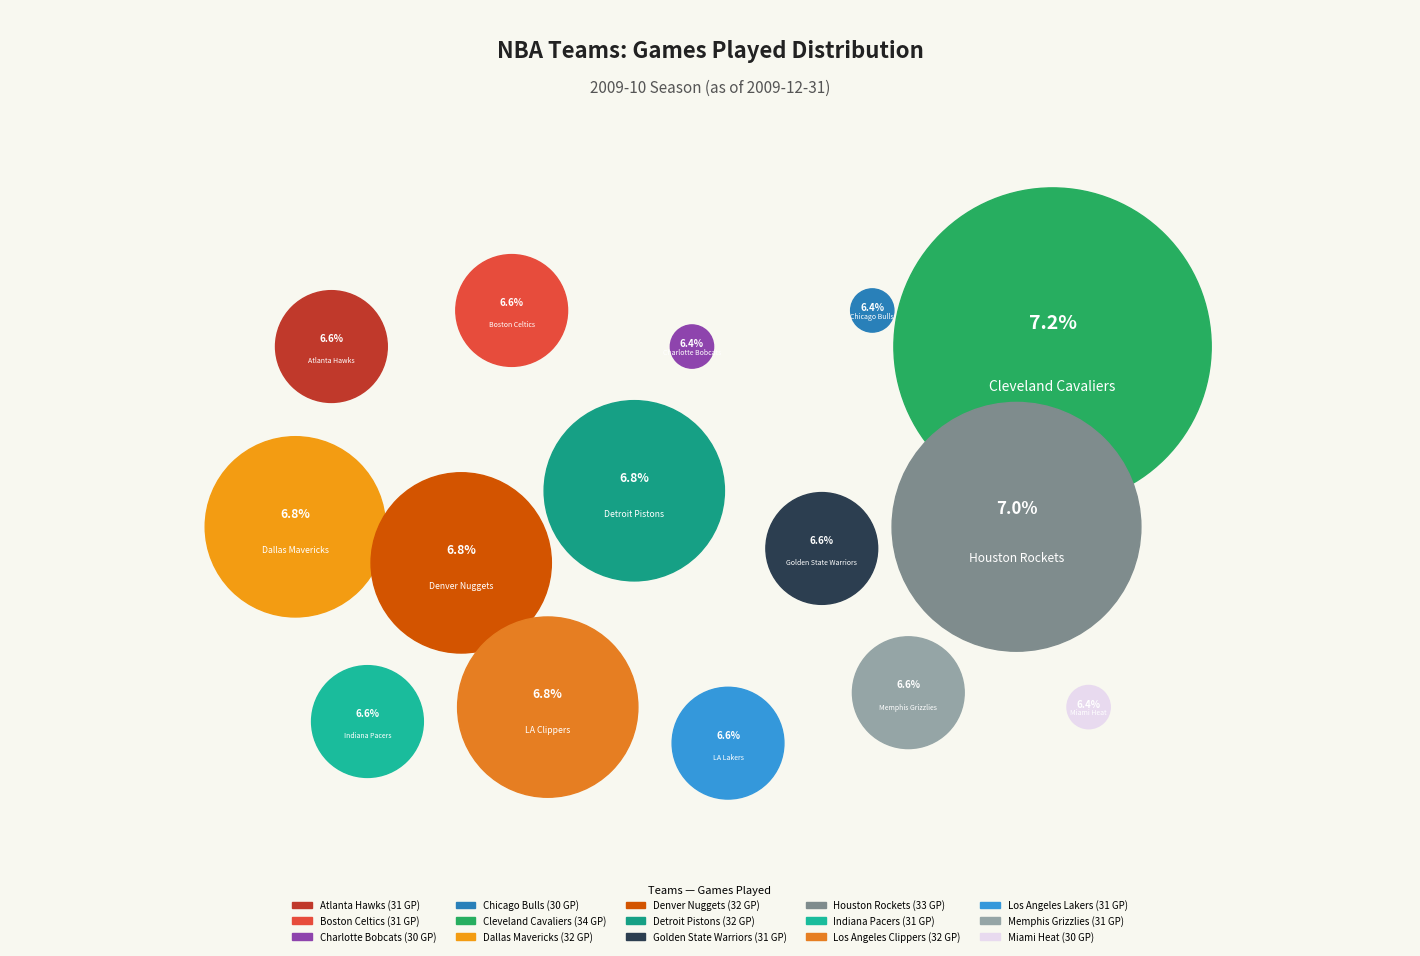

Which has a higher value, Chicago Bulls or Los Angeles Lakers?

Los Angeles Lakers